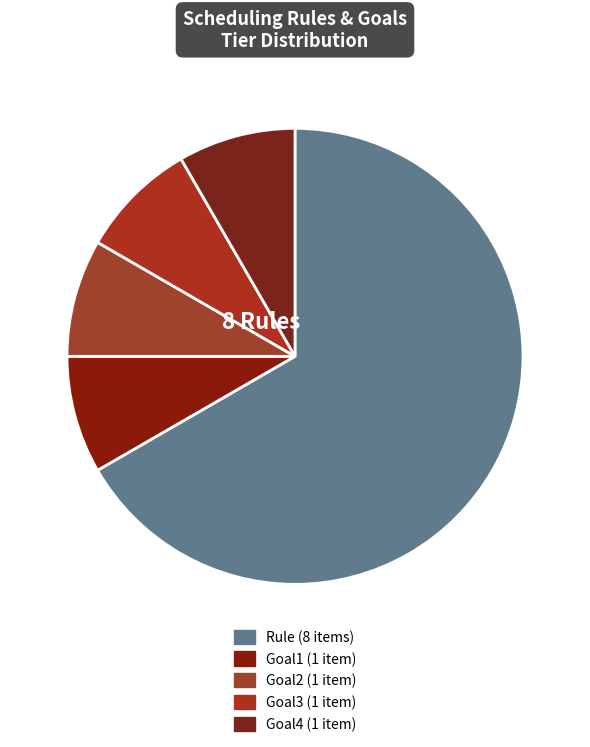

What portion of the pie excludes Goal2?

91.7%